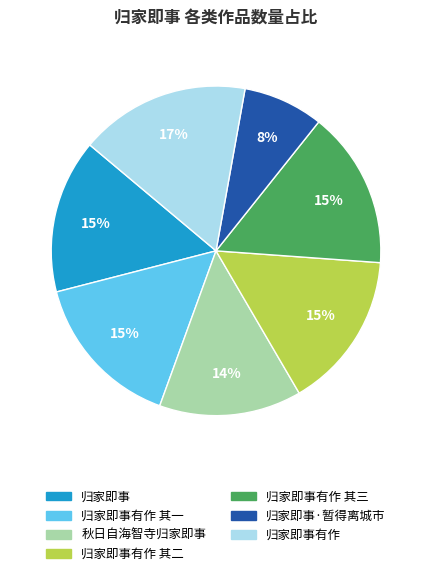

To the nearest percent, what is the average slice percentage?

14%